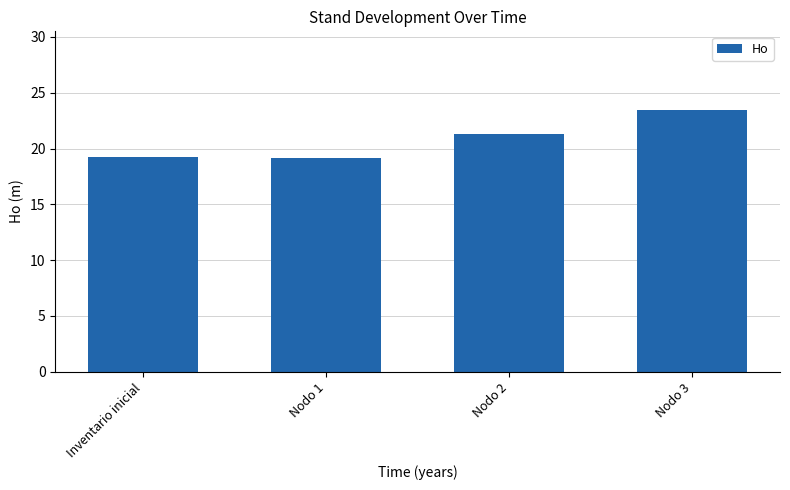

What is the label of the 4th bar from the left?

Nodo 3